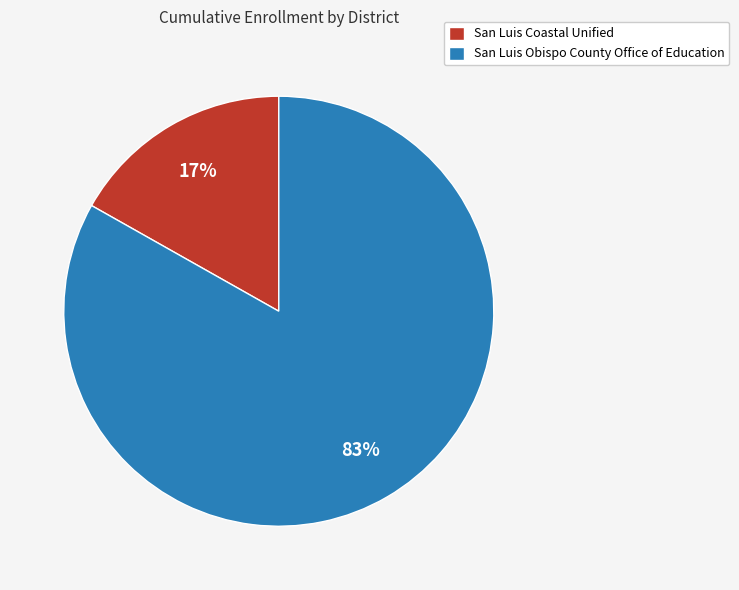

To the nearest percent, what is the average slice percentage?

50%